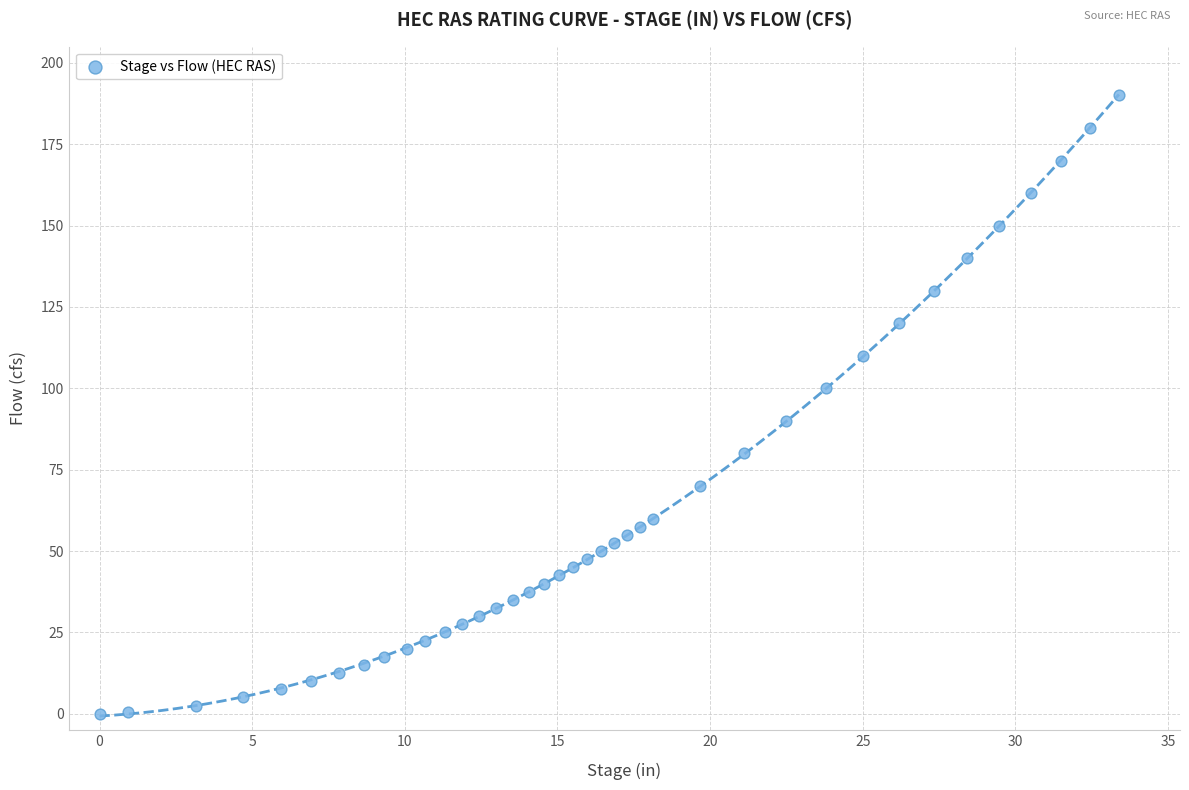

What is the range of Y values (max minus min)?

190.0